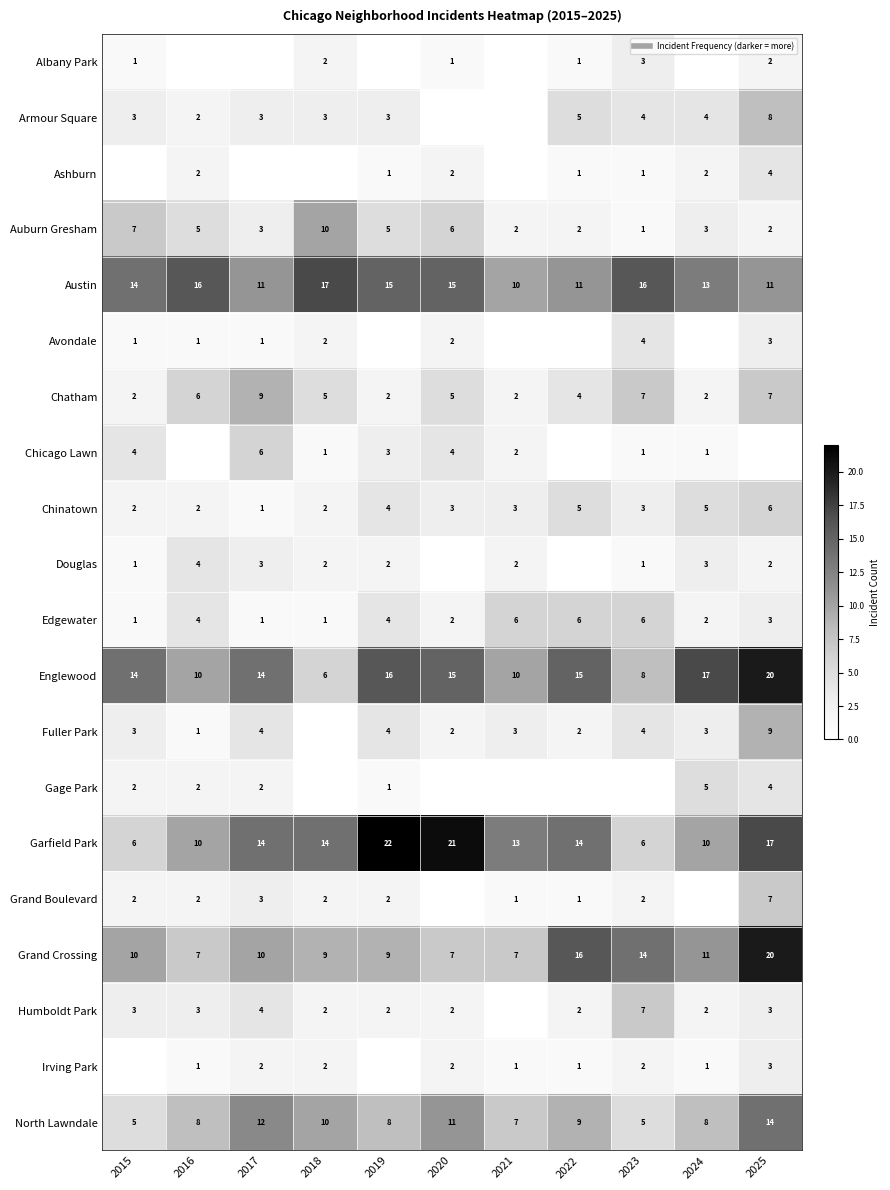

At which category does the chart reach its peak across all series?

2019